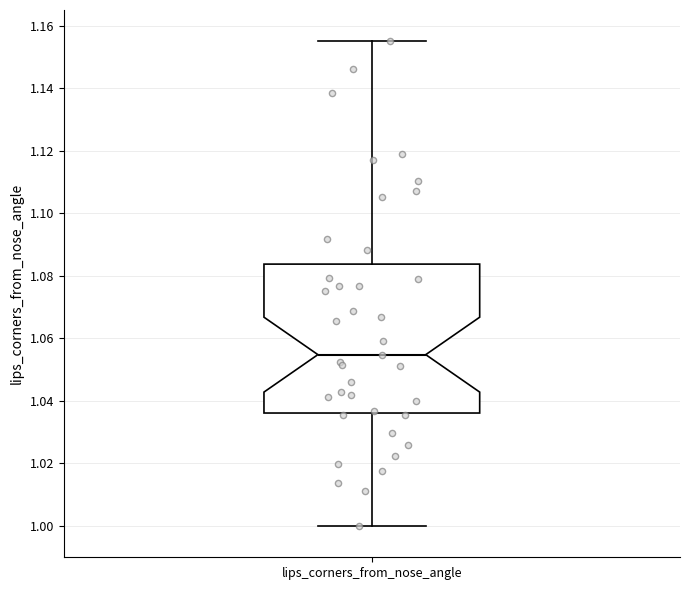

Read this box plot against the y-axis: the position of the median line, the range covered by the box, and the ends of both whiskers. The values are not printed on the chart, so give them approximately, as read against the axis.

median 1.054, box 1.036 to 1.084, whiskers 1.000 to 1.156